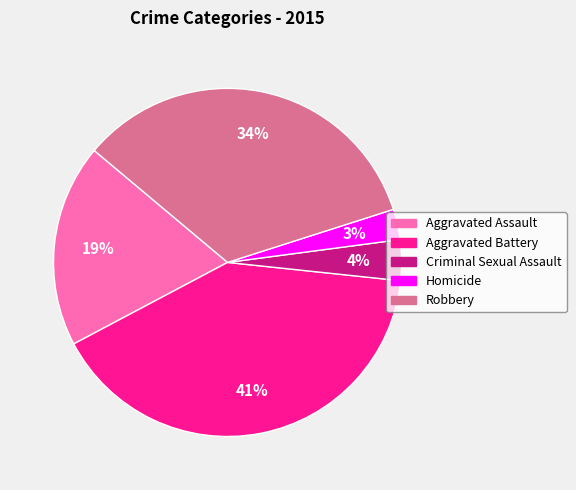

To the nearest percent, what percentage of the pie is Homicide?

3%